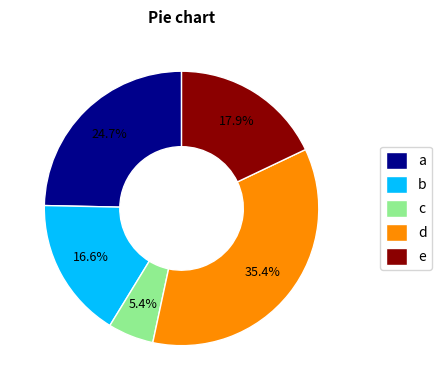

Approximately how many times larger is the value at c compared to e?

0.3